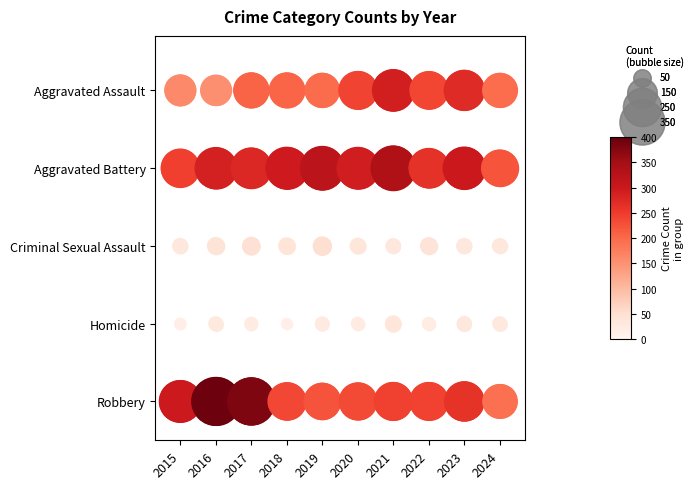

Between 2023 and 2024, which series saw the biggest shift?

Aggravated Assault